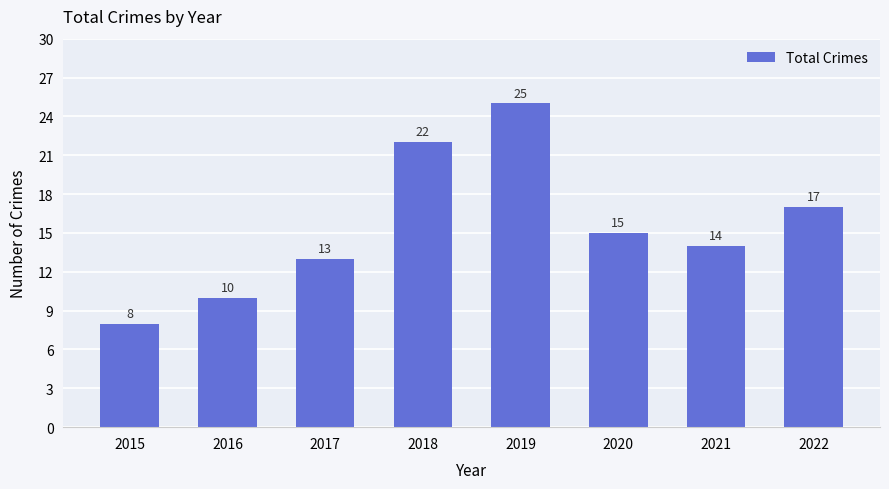

List the labels in order of value, largest first.

2019, 2018, 2022, 2020, 2021, 2017, 2016, 2015